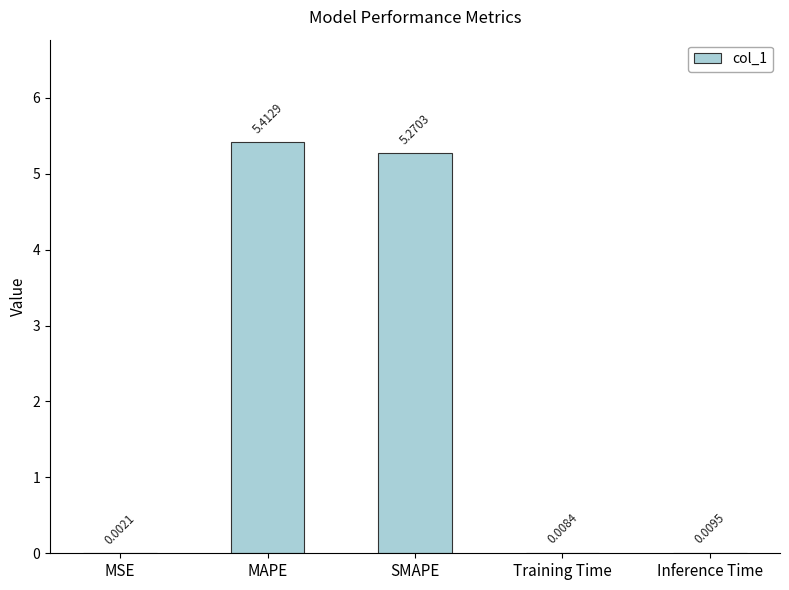

What is the sum of all values?

10.7